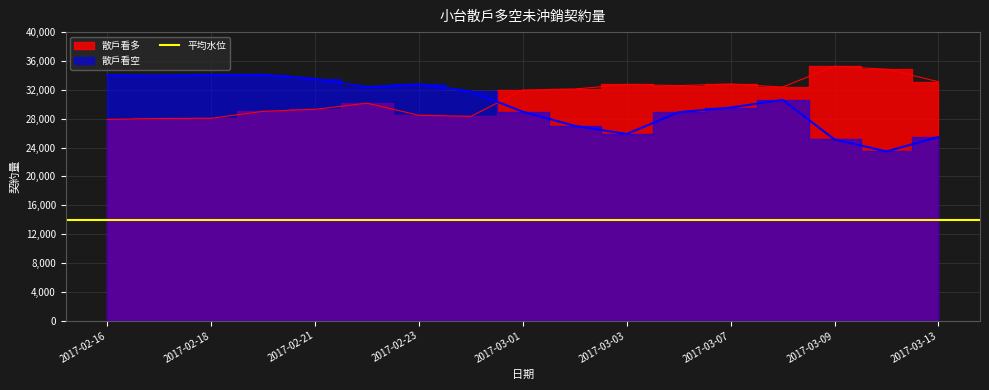

How many lines are shown in the chart?

2